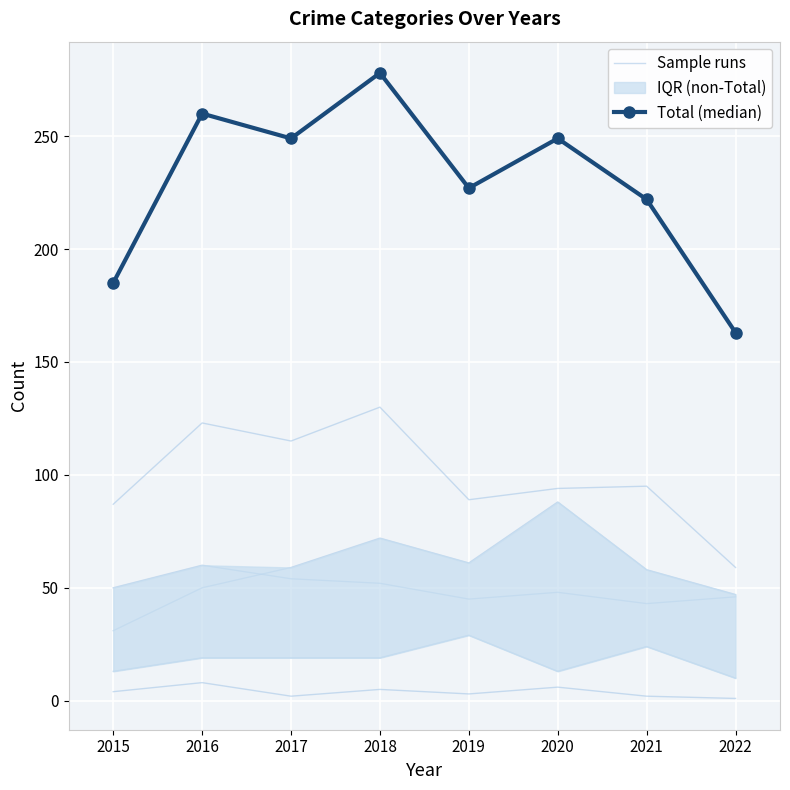

What is the spread (max minus min) of values at 2022?

104